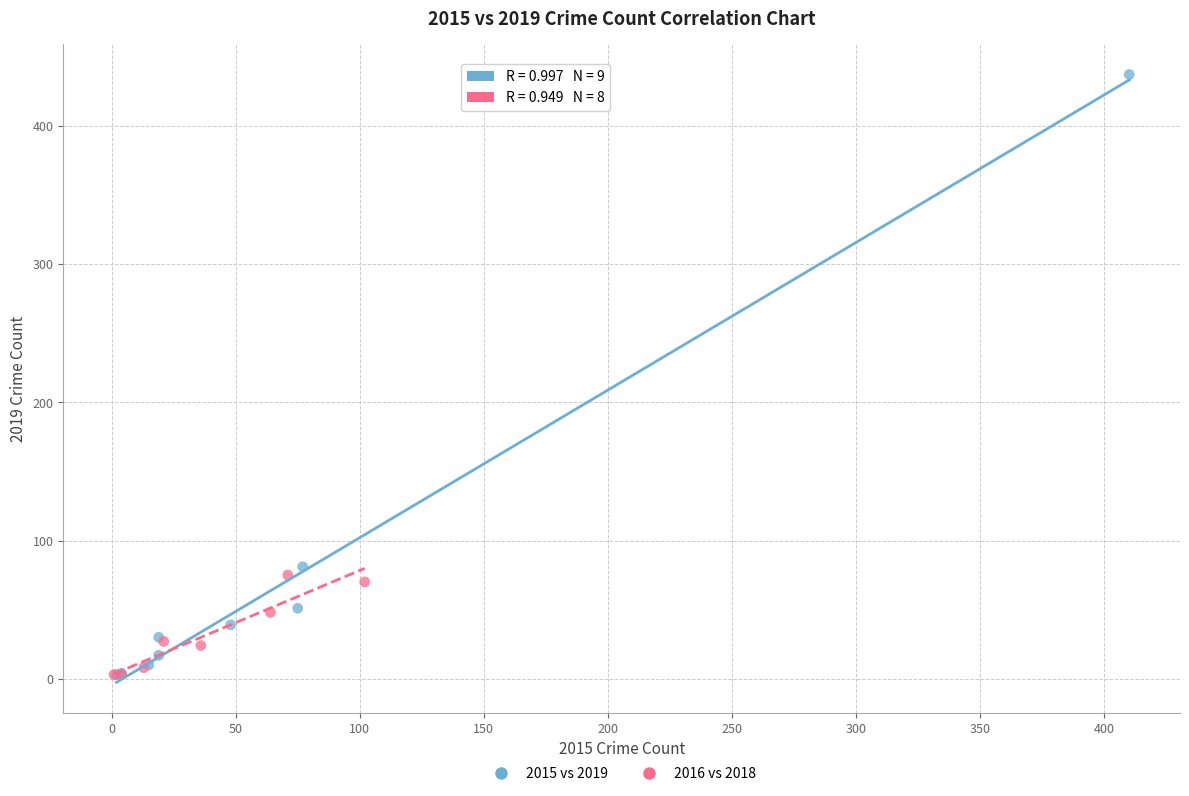

Which series has the widest spread of Y values?

2015 vs 2019